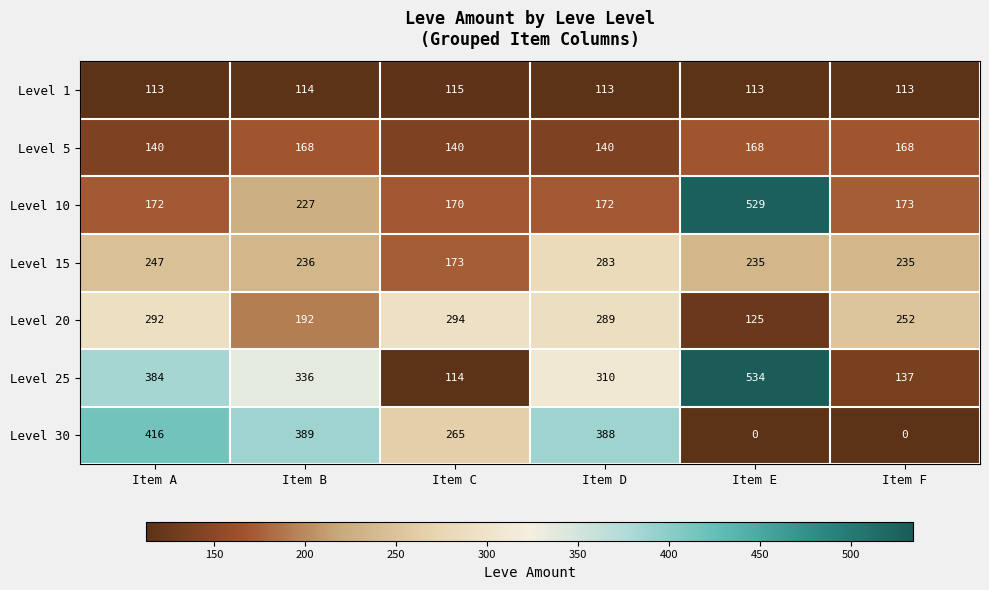

True or false: Level 30 has a value of 416 at Item A.

True